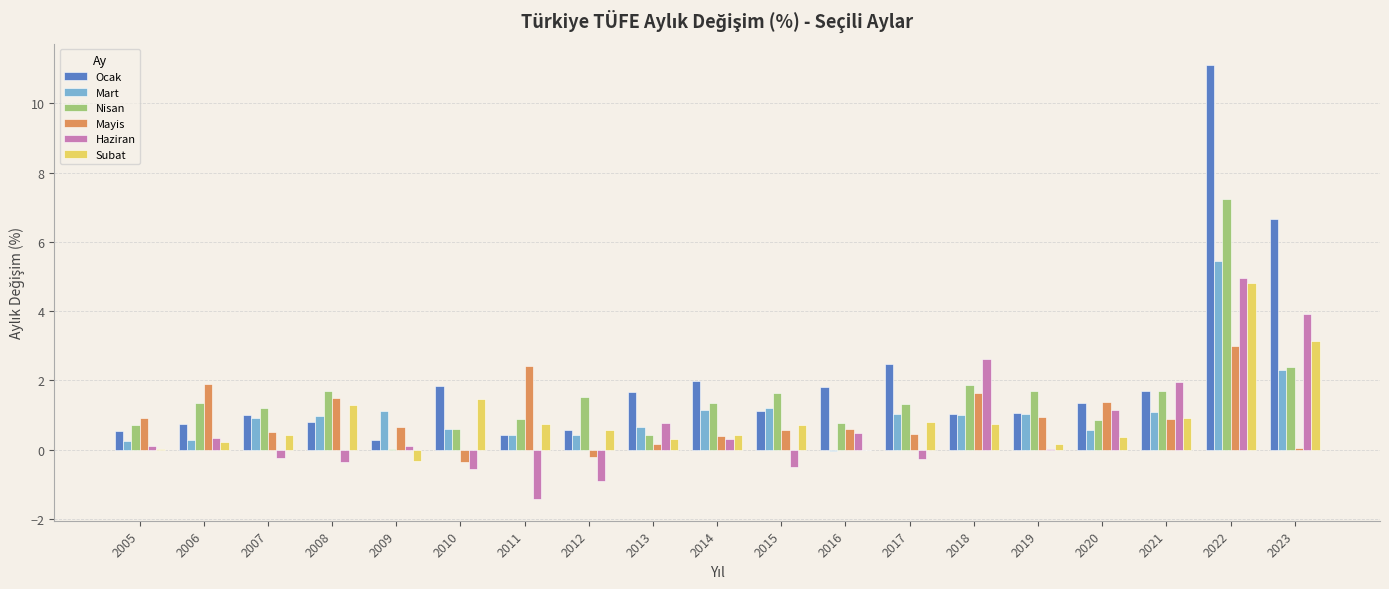

What is the sum of the Subat values at 2008 and 2022?

6.1